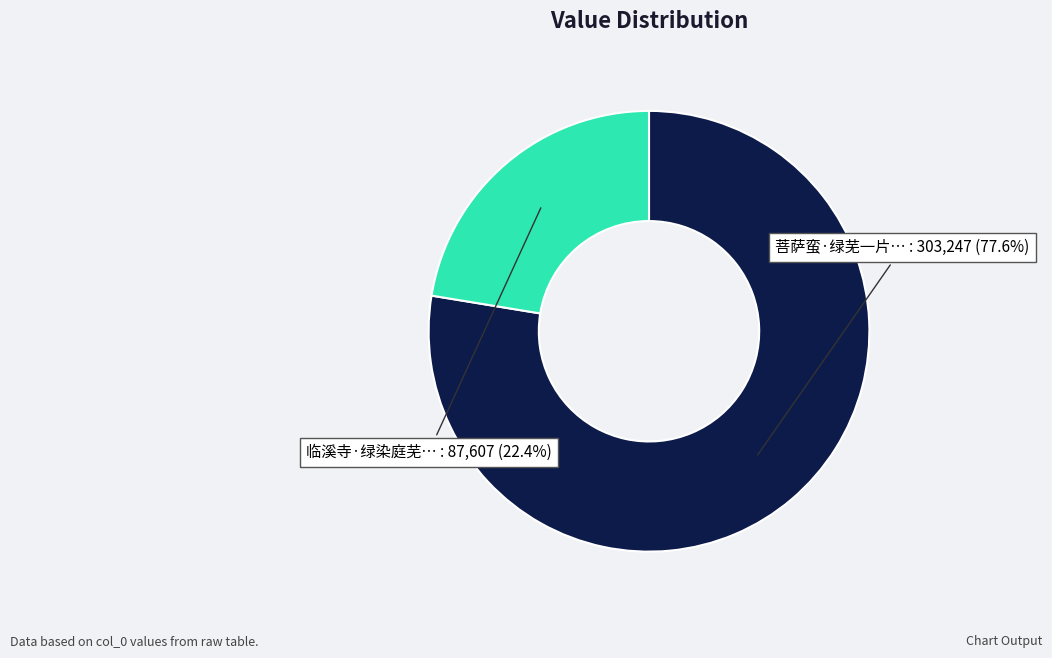

Count the number of slices in the pie.

2